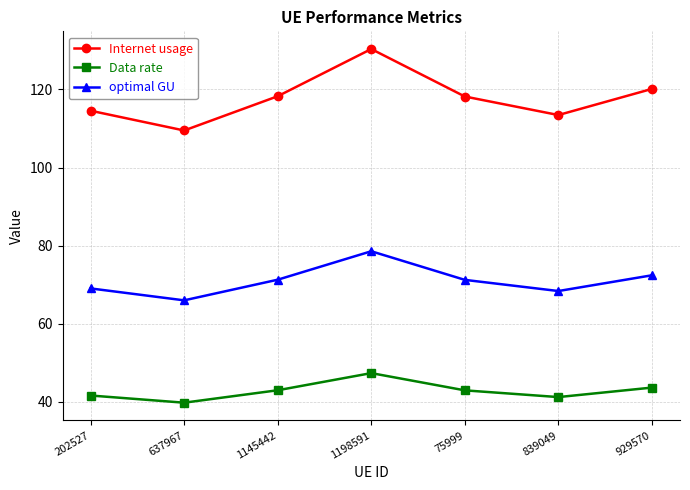

In Data rate, how many points are lower than both neighbors (excluding endpoints)?

2